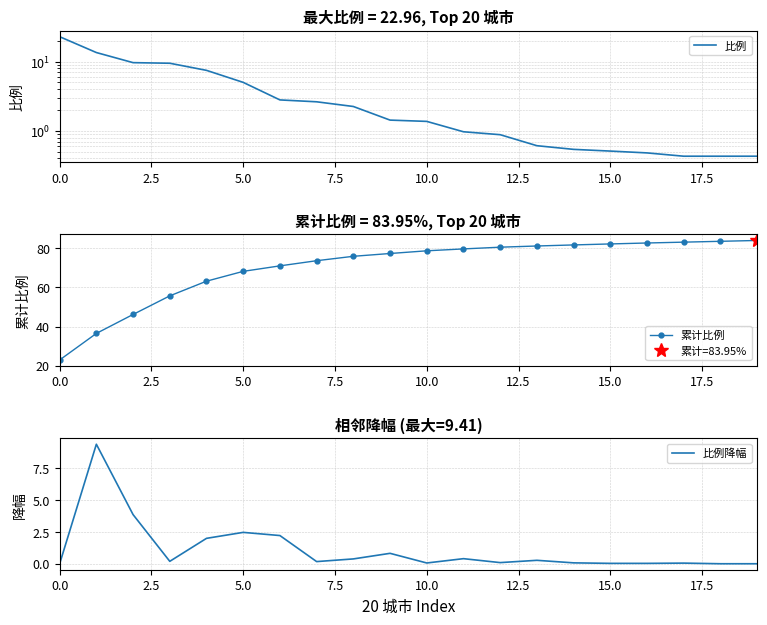

Is it true that 累计比例 equals 23.6 at 2.5?

False